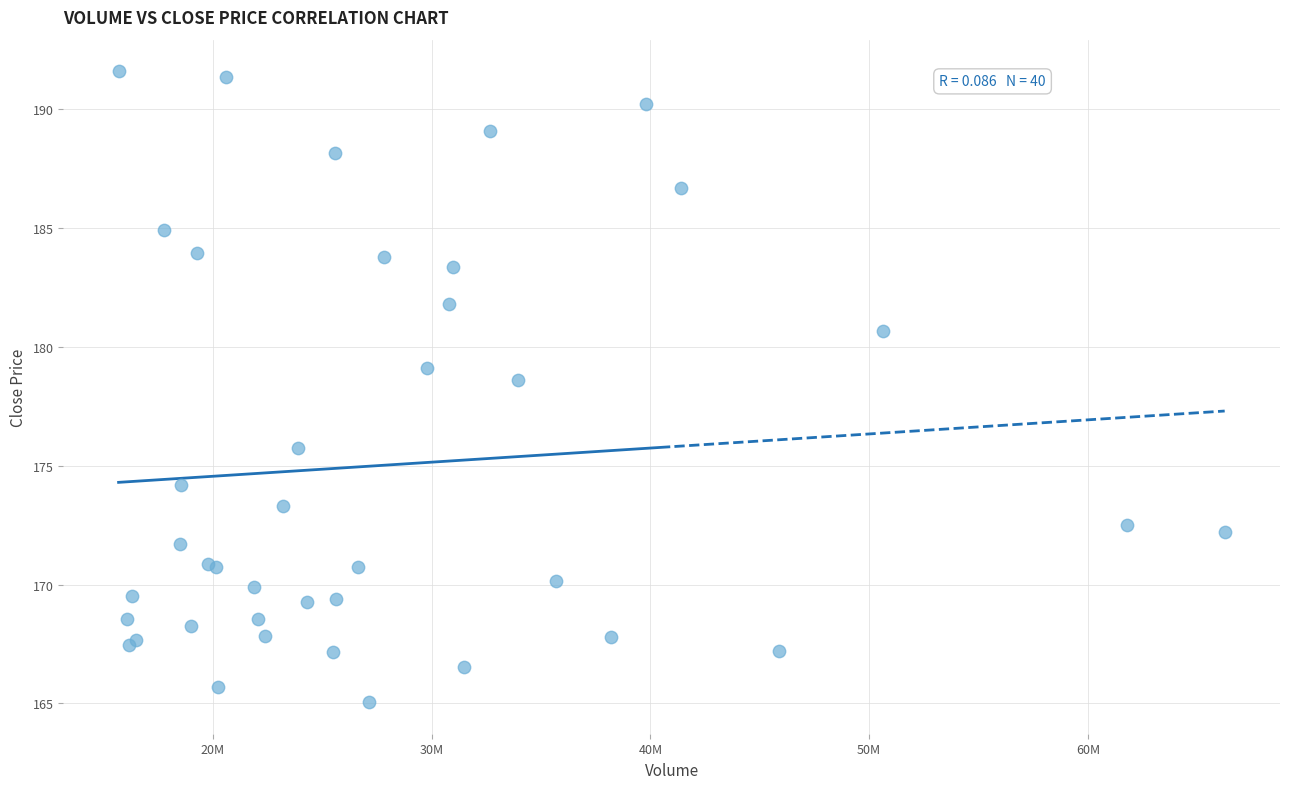

What Y value in the scatter plot is closest to 178?

178.6